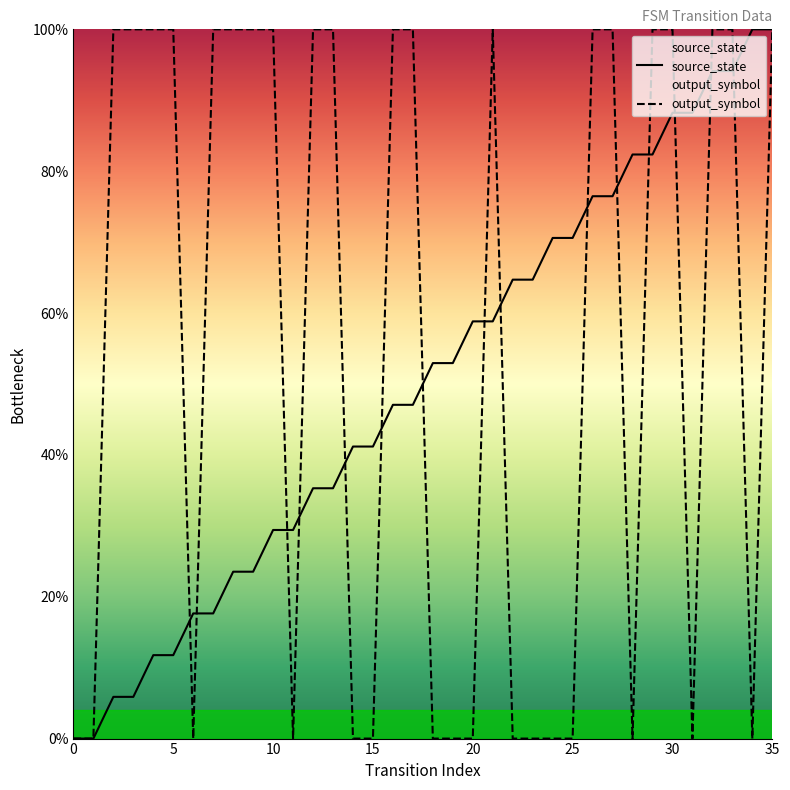

How many intersections are there between source_state and output_symbol?

15